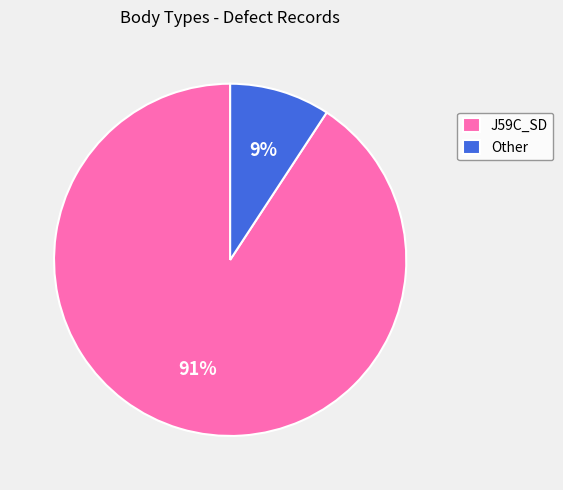

To the nearest percent, what portion does Other represent?

9%